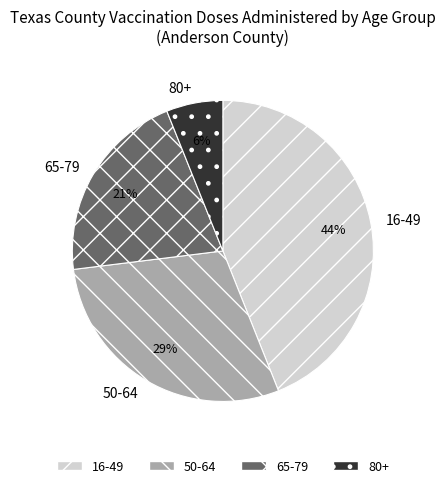

To the nearest percent, what is the difference between the largest and smallest slice percentages?

38%